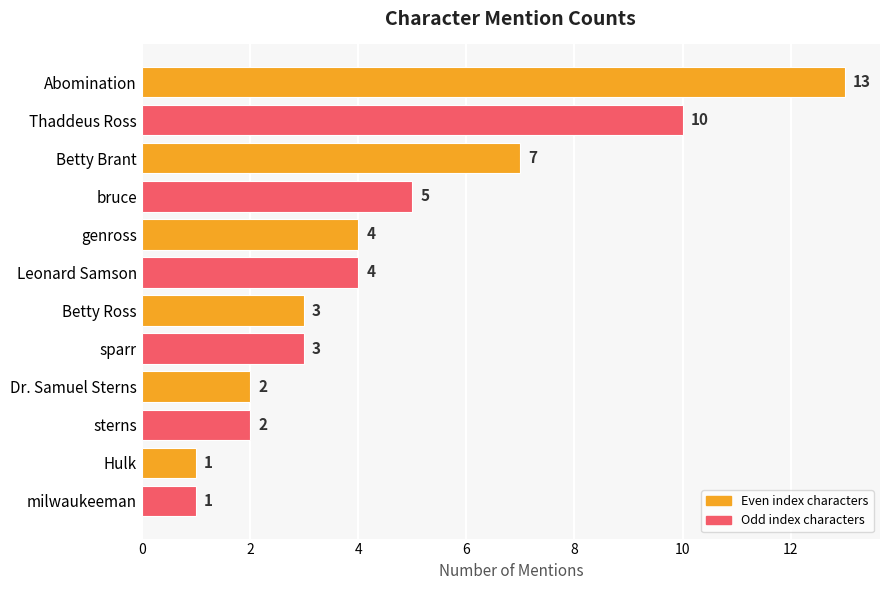

Between bruce and Leonard Samson, which is larger?

bruce